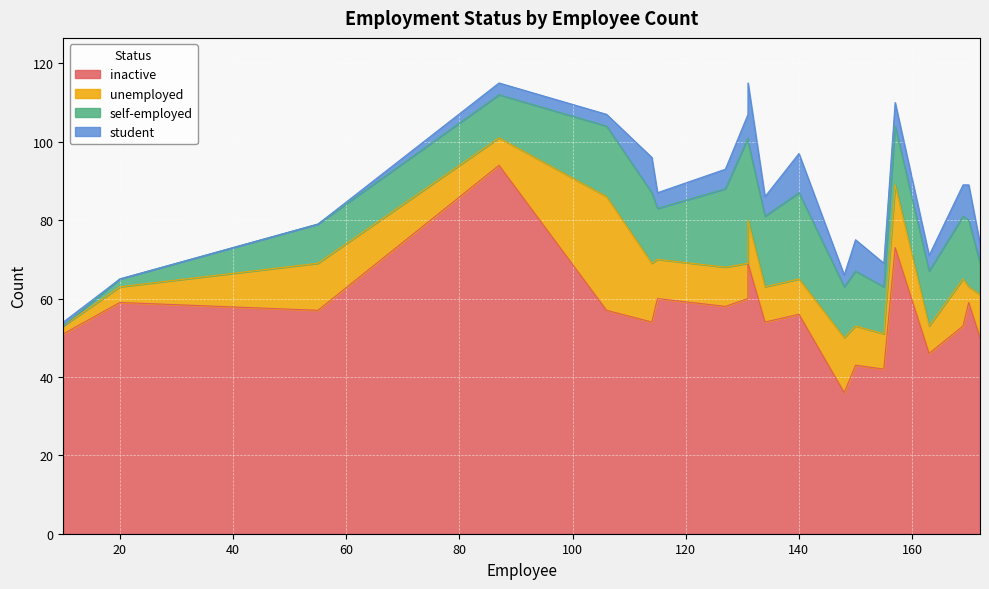

How many categories are shown in the chart?

20